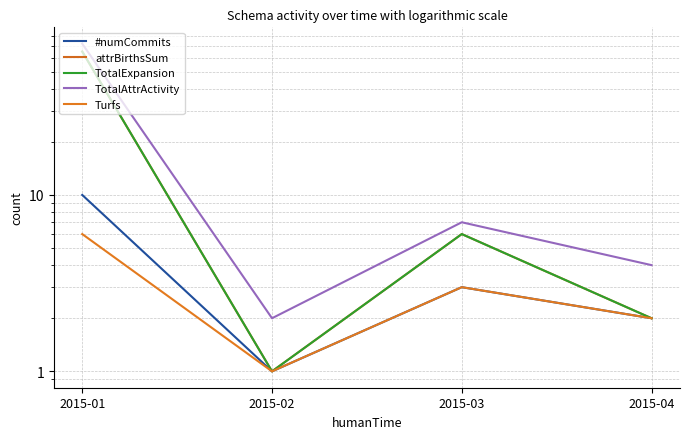

True or false: TotalExpansion and TotalAttrActivity cross at least once.

False